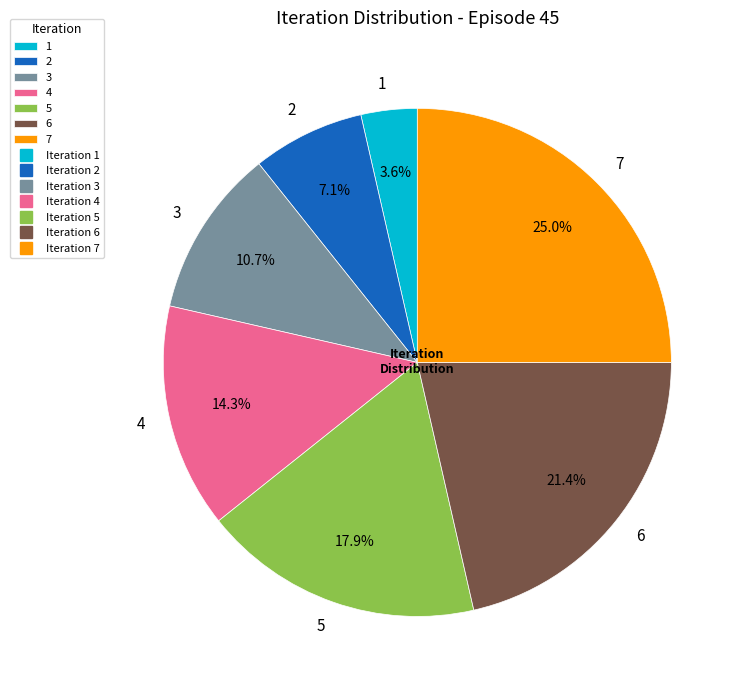

Count the number of slices in the pie.

7